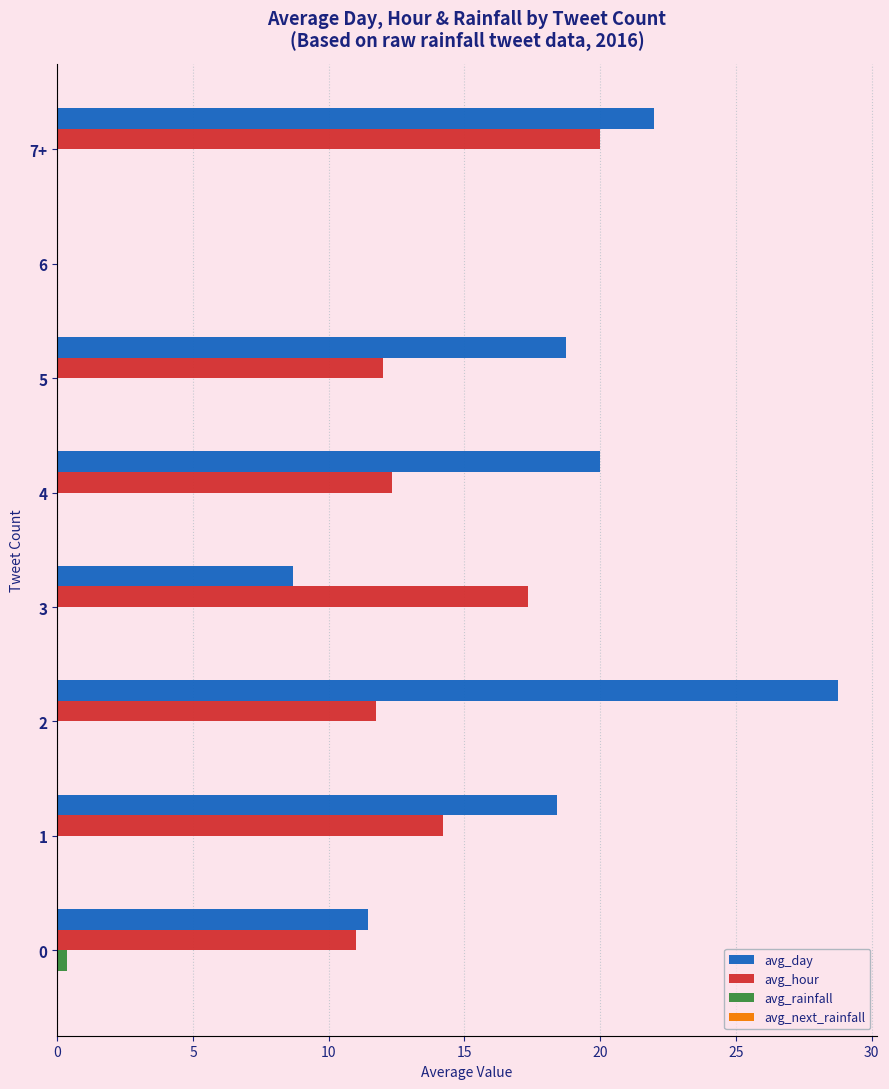

Which series changed the most between 1 and 2?

avg_day